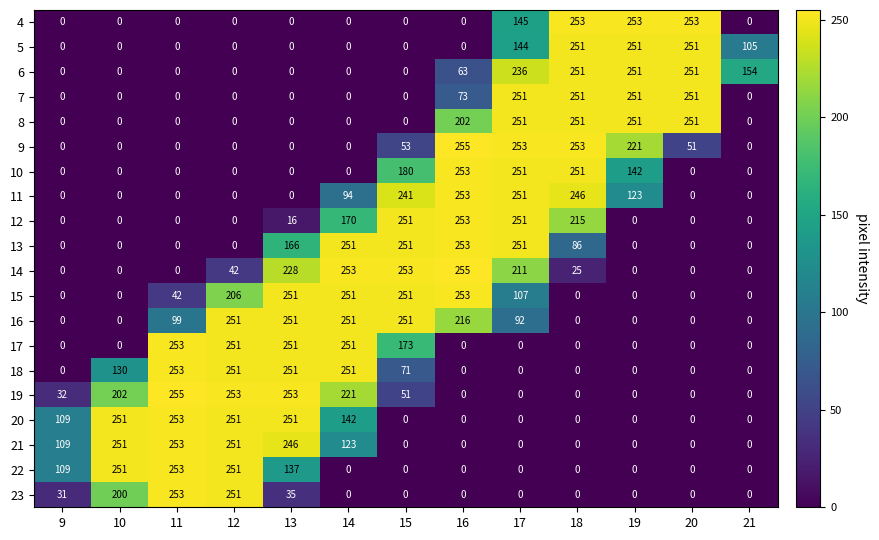

What is the difference between the highest and lowest values at 21?

154